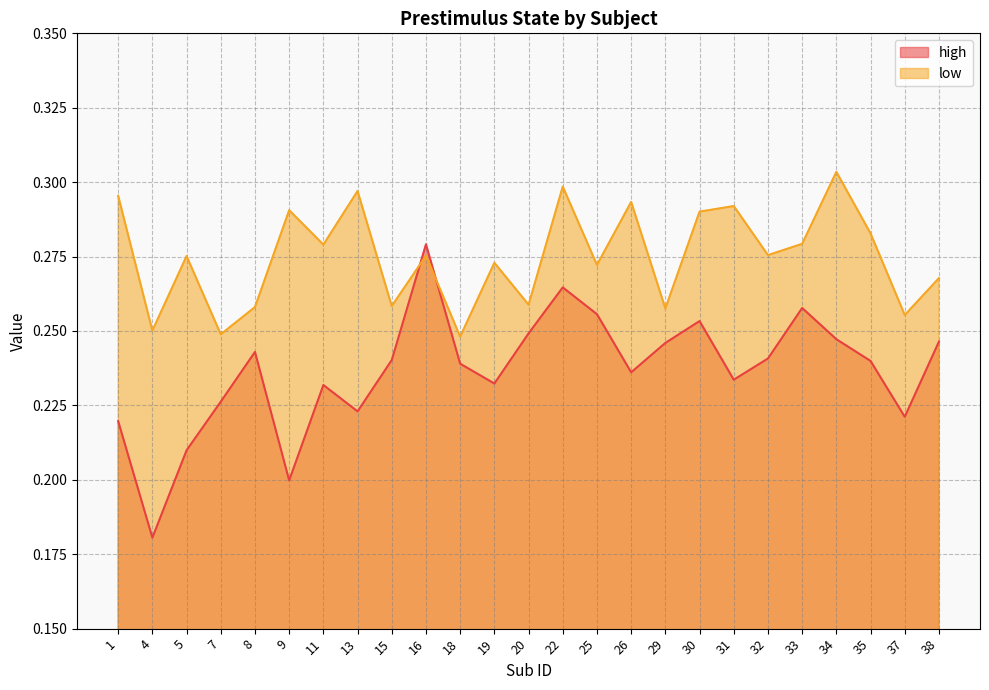

At which label does high reach its peak?

16